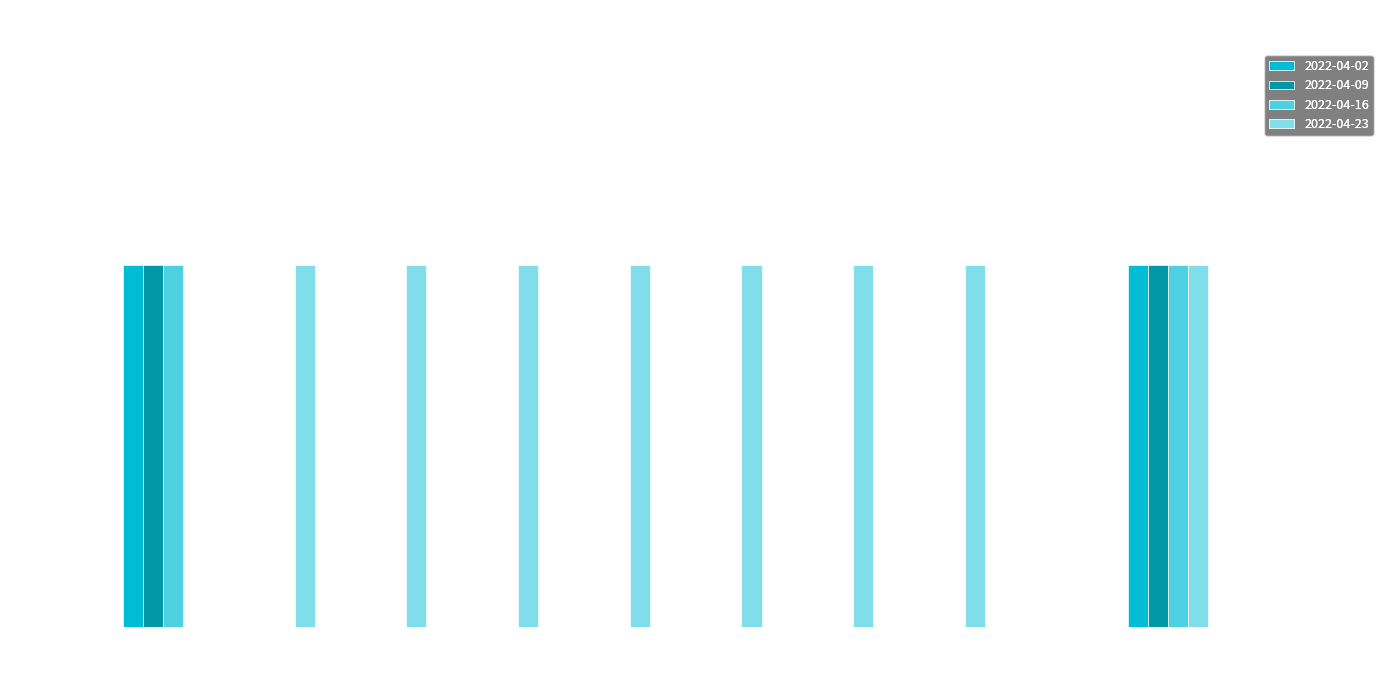

How many data points does each series have?

11